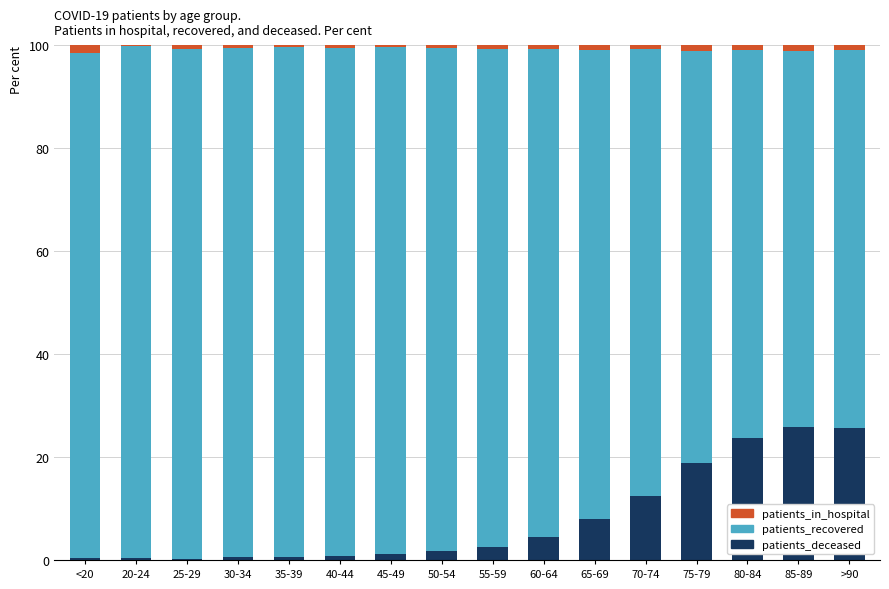

What is the maximum value for patients_deceased?

25.9